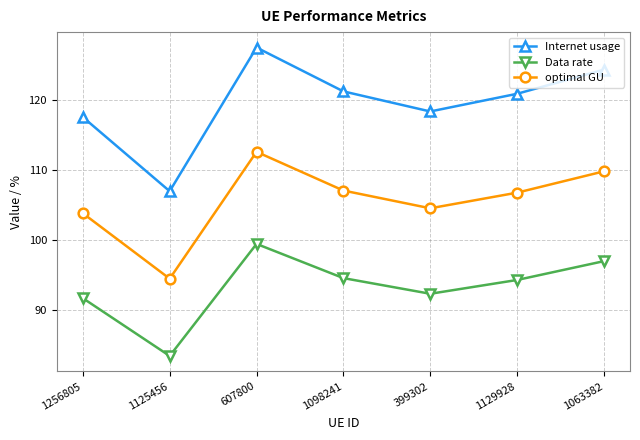

Is it true that Internet usage equals 57.6 at 1125456?

False